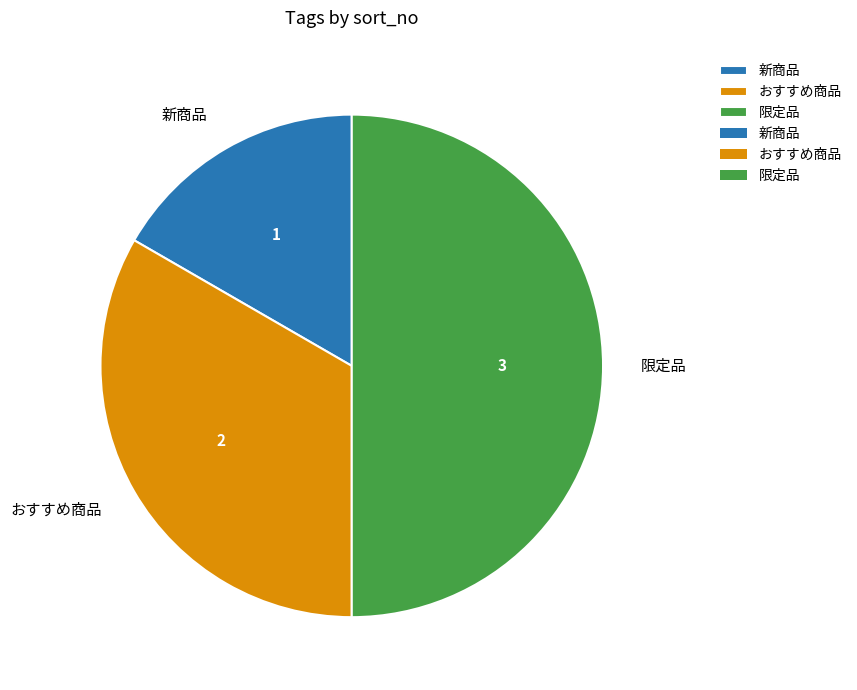

Is it true that 限定品 is 50% of the pie?

True